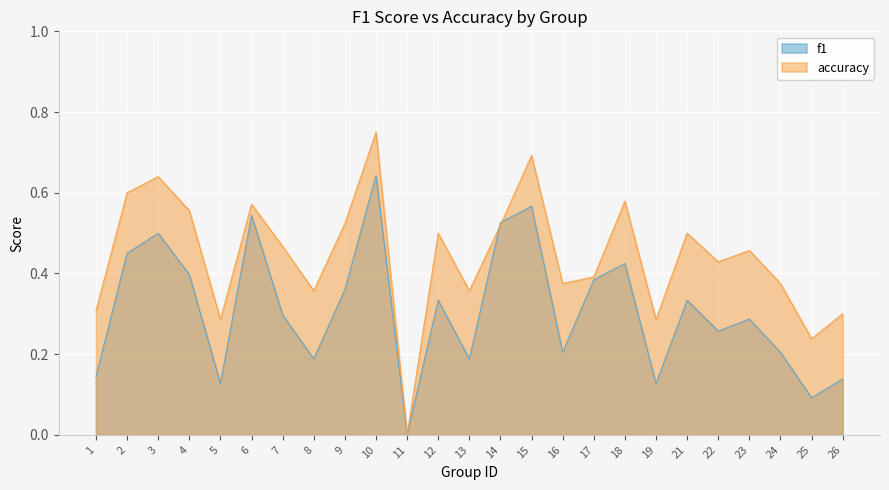

After their last crossing, which series has the higher values: f1 or accuracy?

accuracy